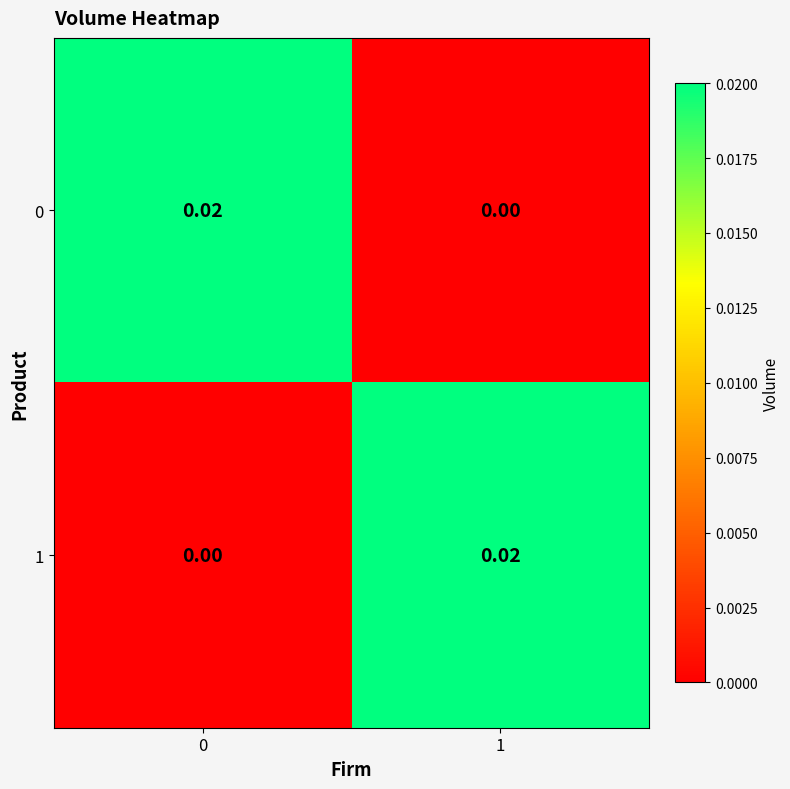

At how many categories does at least one series exceed 0?

2